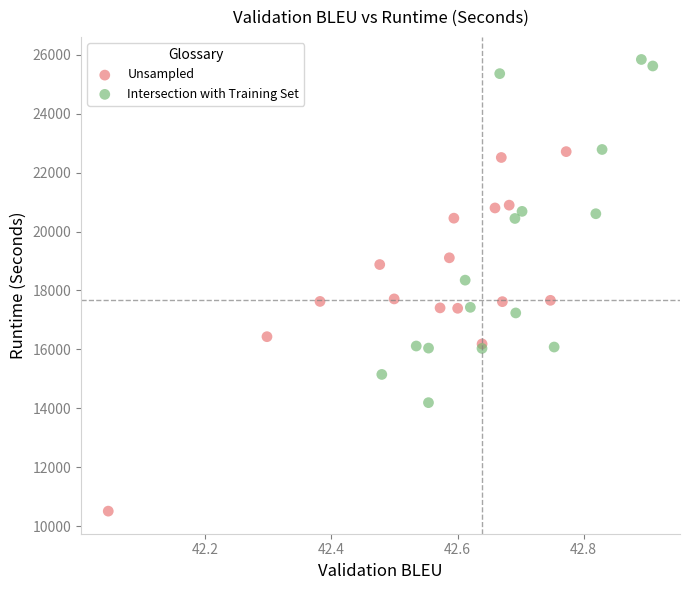

Which series reaches the minimum Y coordinate?

Unsampled